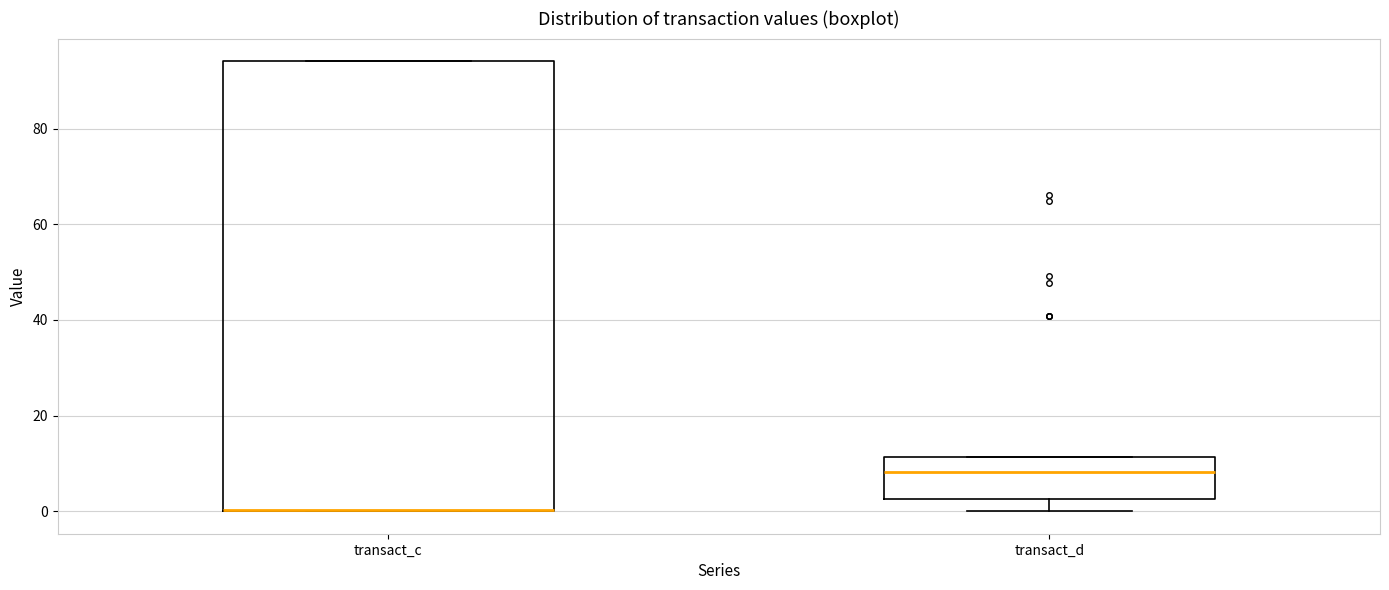

Which box is the tallest, from its lower edge to its upper edge?

transact_c